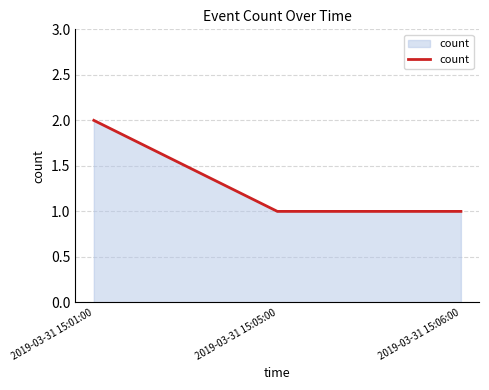

What position from the right is 2019-03-31 15:06:00?

1